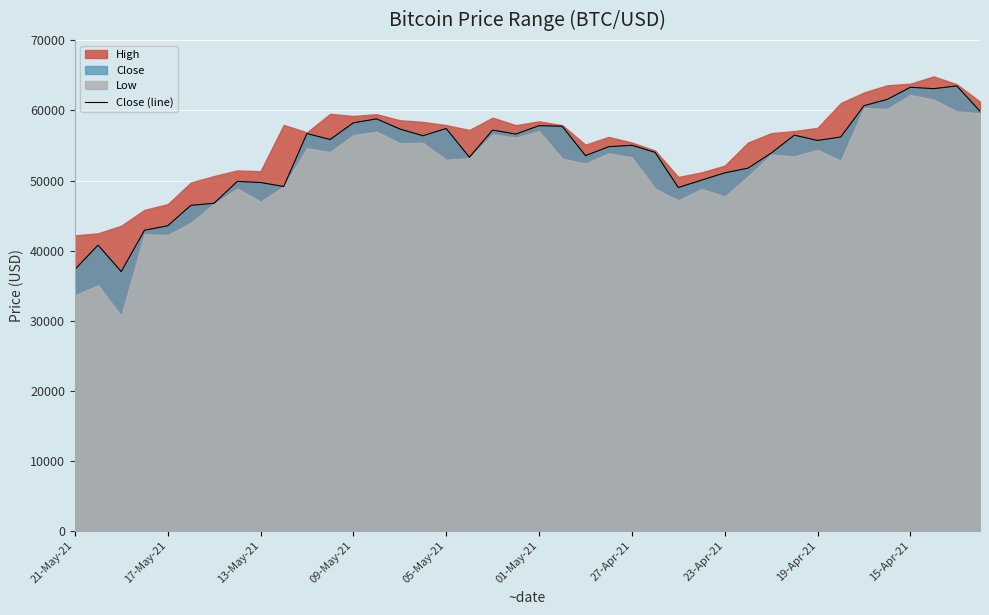

What is the sum of all values?

2140763.3